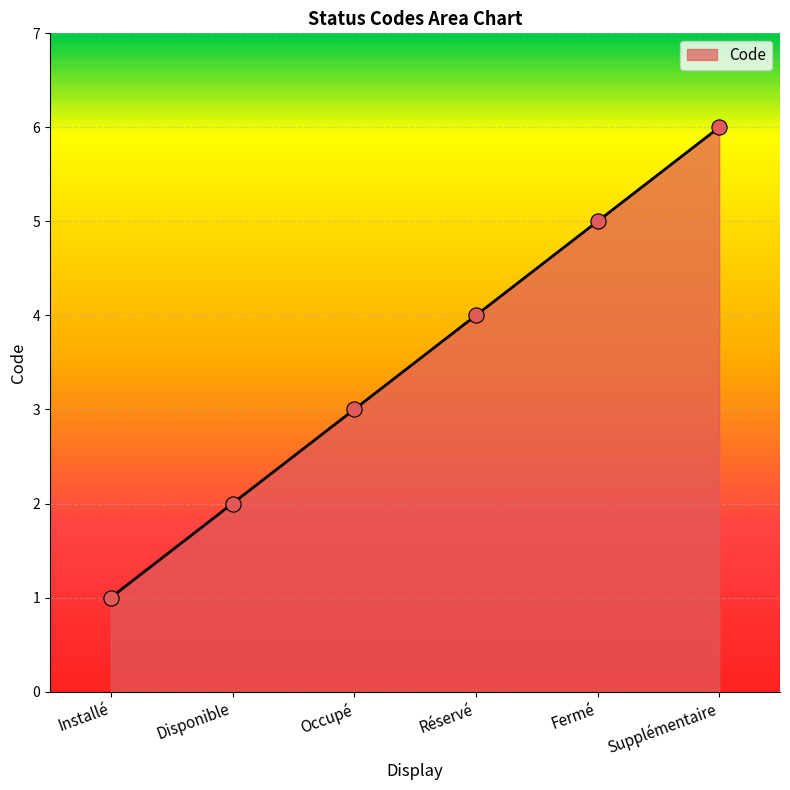

What is the change in value from Installé to Supplémentaire?

+5